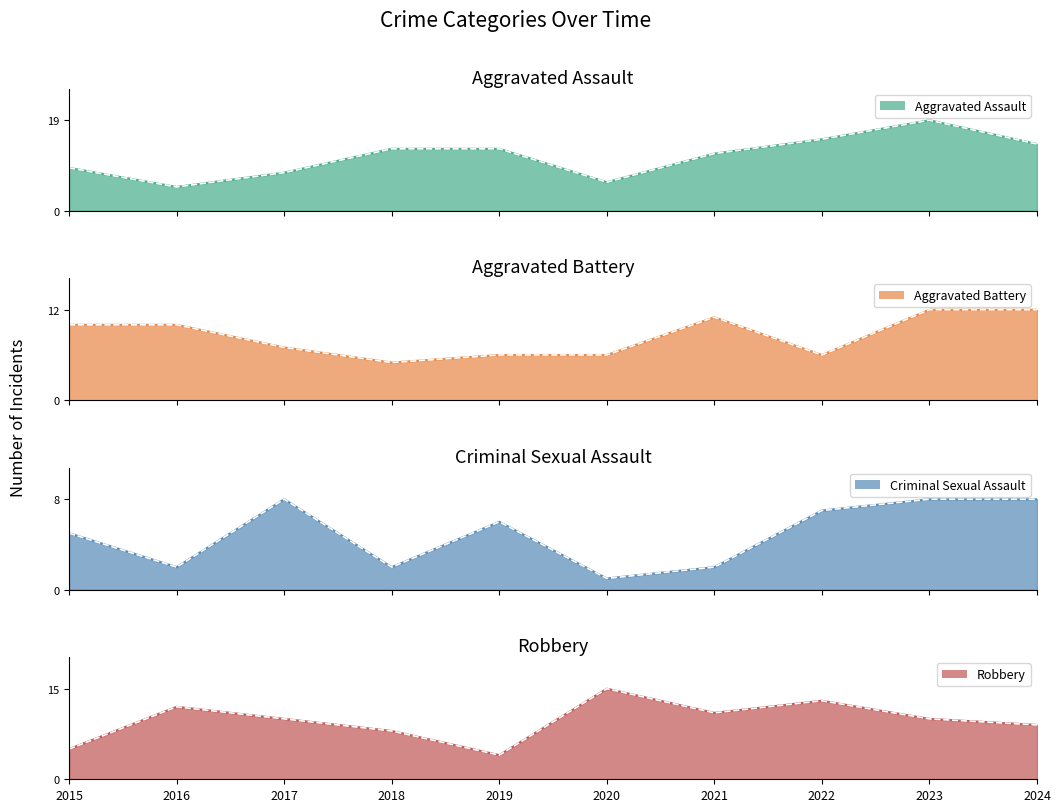

True or false: Robbery and Criminal Sexual Assault intersect in this chart.

True